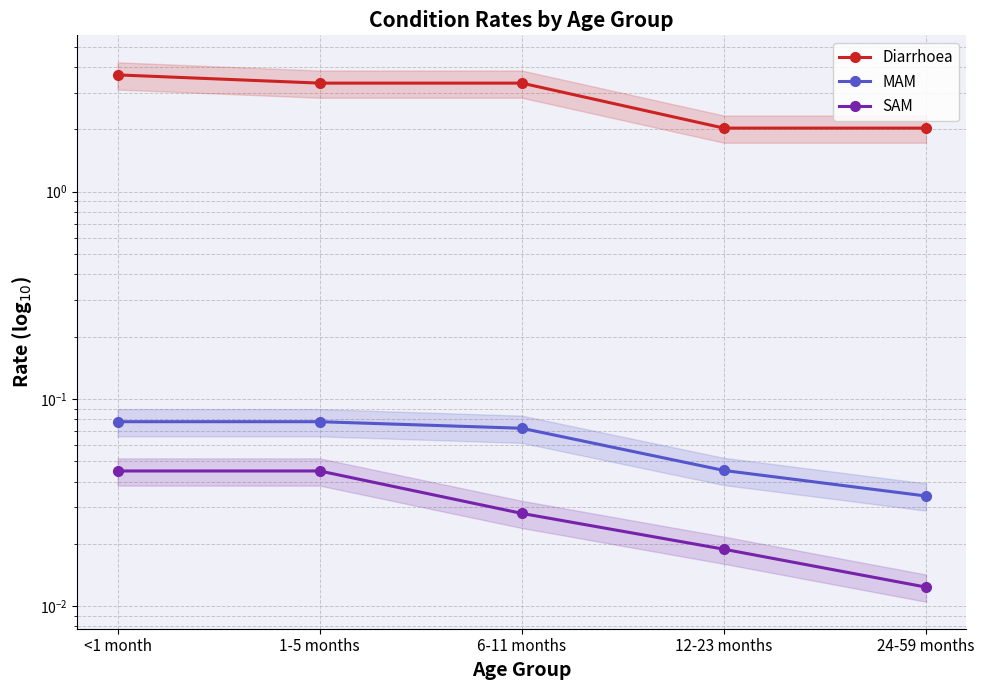

What is the total value across all series at 1-5 months?

3.5